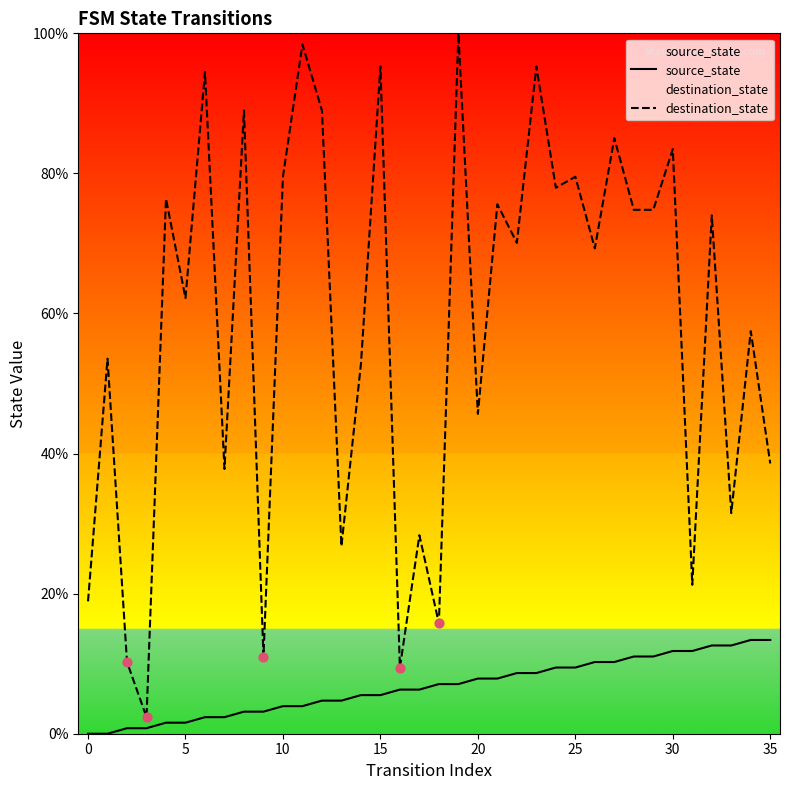

Which series has the widest spread of Y values?

destination_state